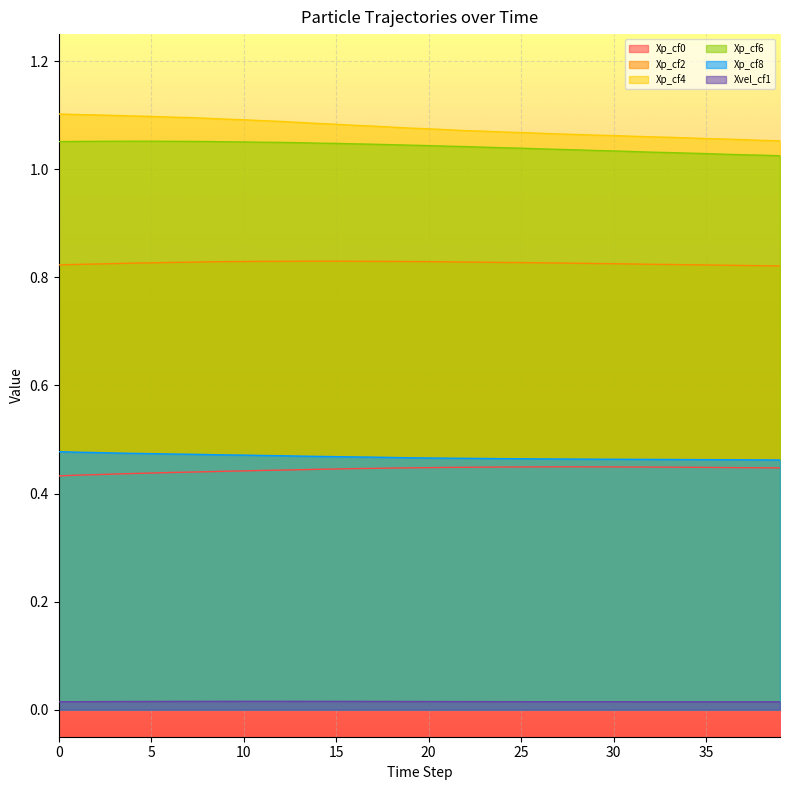

Is it true that Xvel_cf1 equals 0.0 at 7?

True